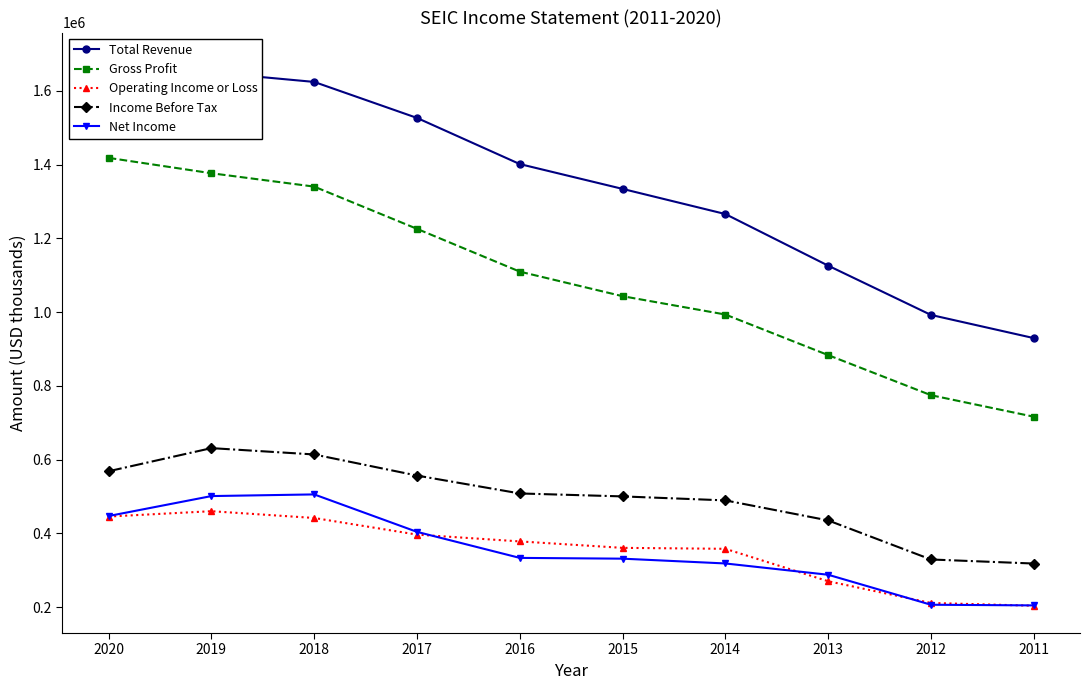

How many data points in Net Income are above 333800?

4